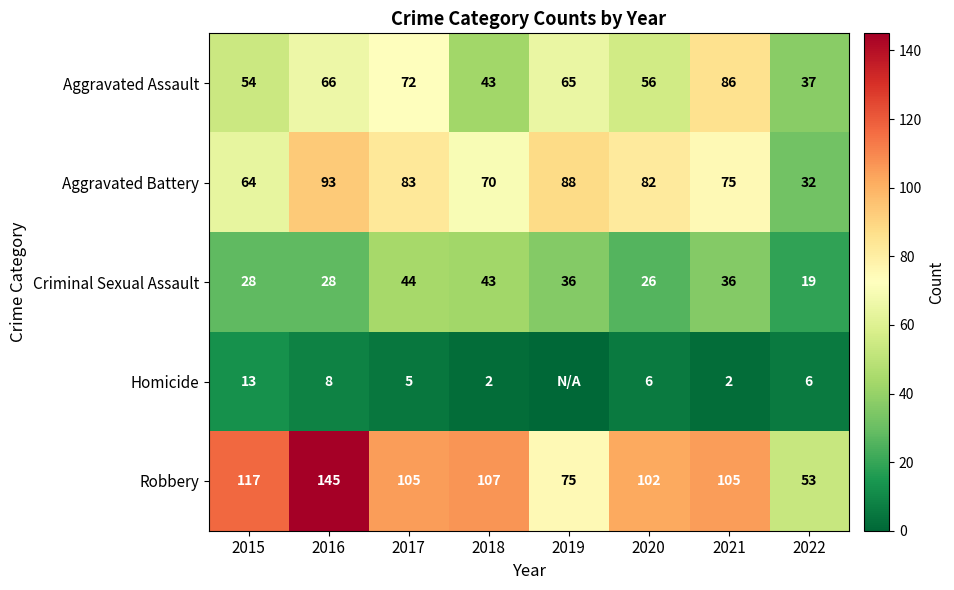

How many values in the Criminal Sexual Assault series are below 36?

4